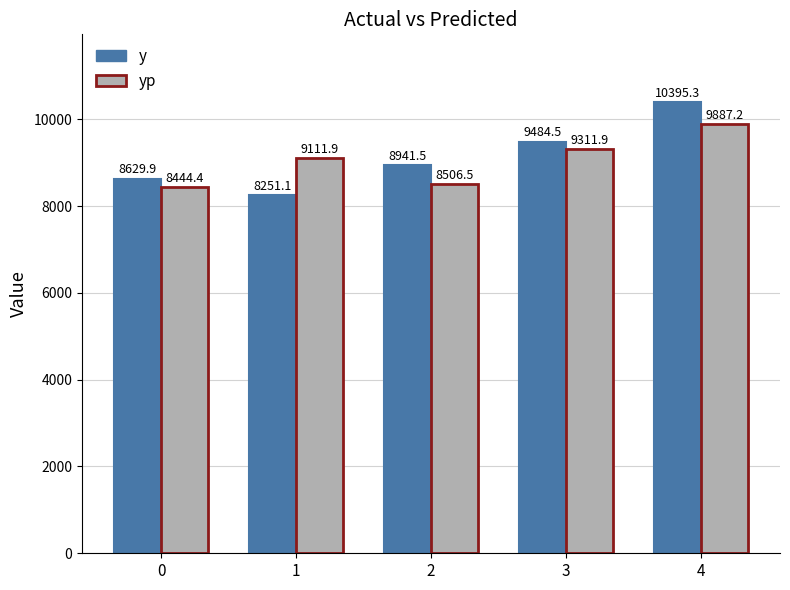

Does the chart contain any negative values?

No